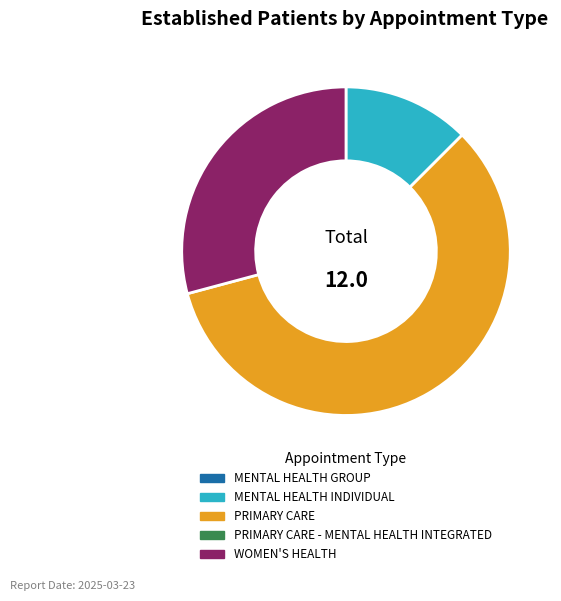

How many segments does this pie chart have?

3